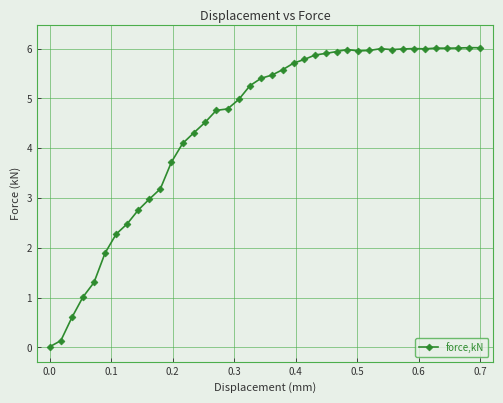

What is the value of the 37th point from the left?

6.0